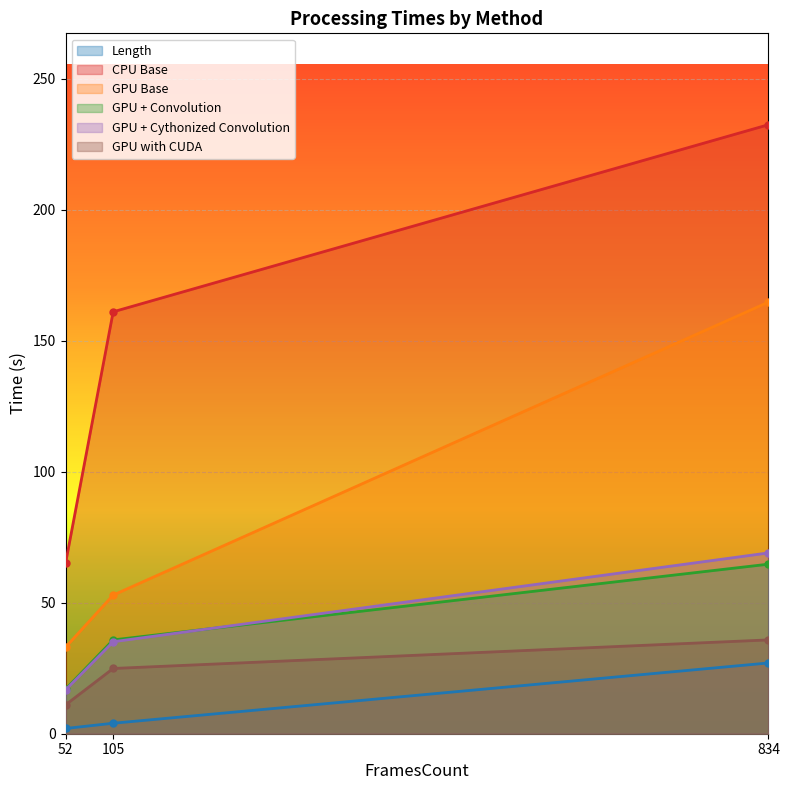

Reading left to right, list all the values displayed in this chart.

Length: 52=2.0	105=4.0	834=27.0
CPU Base: 52=65.0	105=161.0	834=232.4
GPU Base: 52=33.0	105=52.9	834=164.7
GPU + Convolution: 52=17.0	105=35.8	834=64.7
GPU + Cythonized Convolution: 52=16.7	105=35.1	834=69.0
GPU with CUDA: 52=11.0	105=24.9	834=35.8